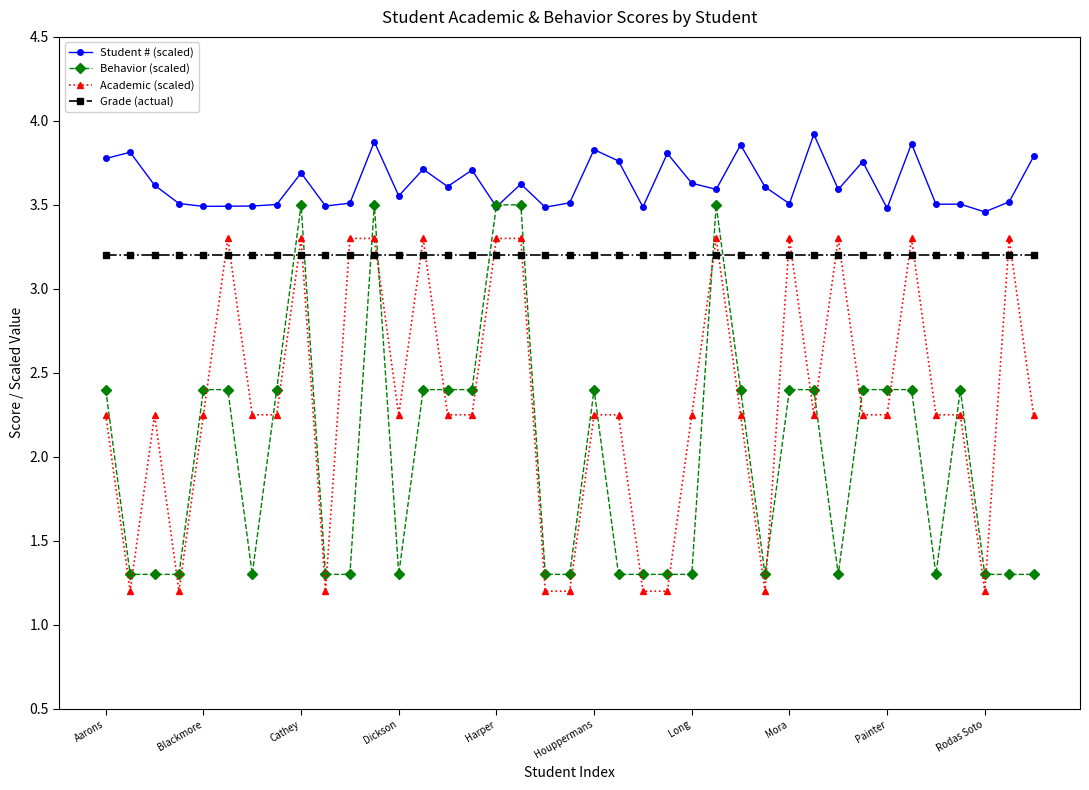

True or false: Student # (scaled) and Grade (actual) cross at least once.

False